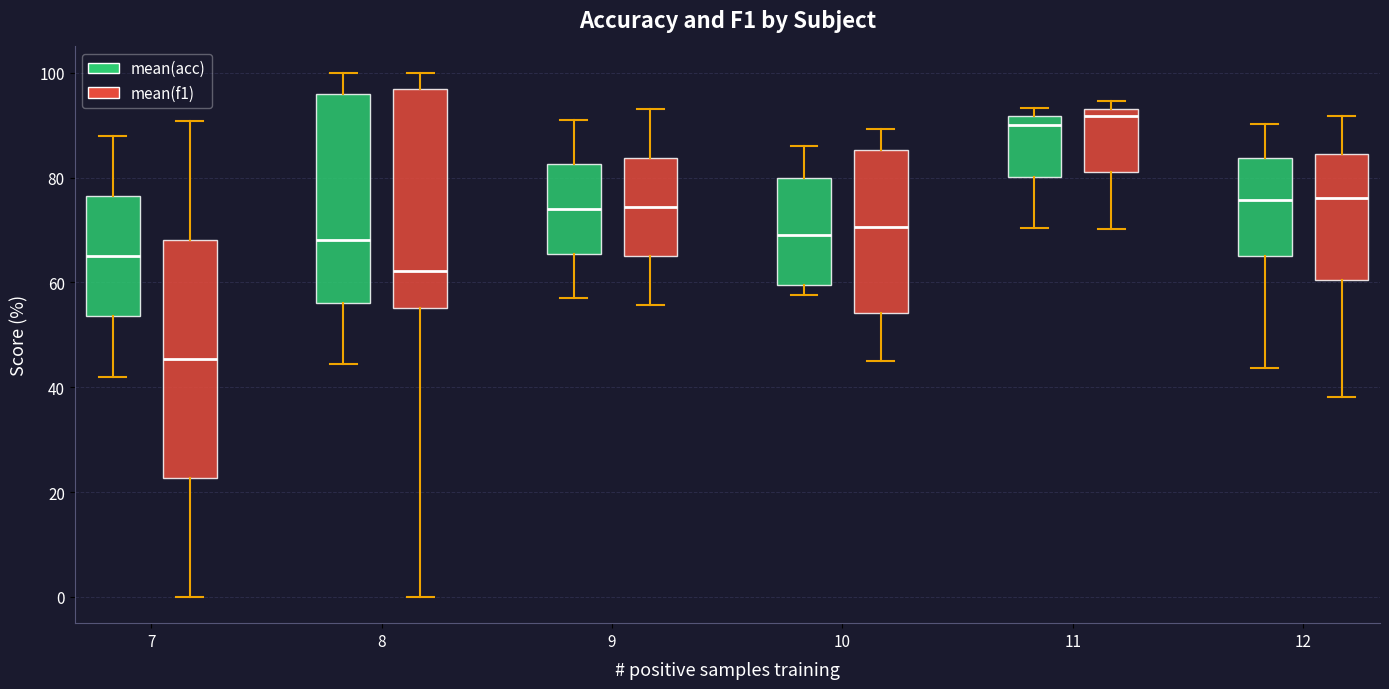

Comparing the boxes themselves (not the whiskers), which one is the tallest?

7 (mean(f1))